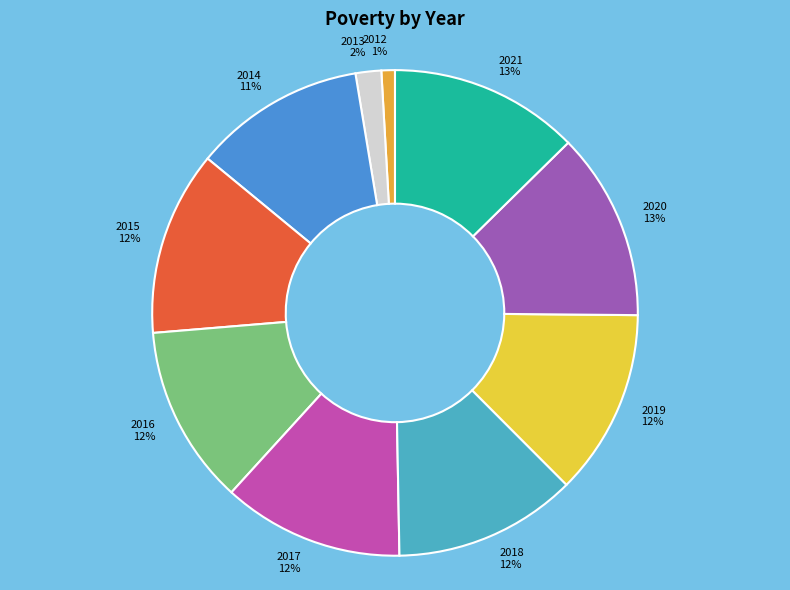

Is 2014 the majority of the pie?

No